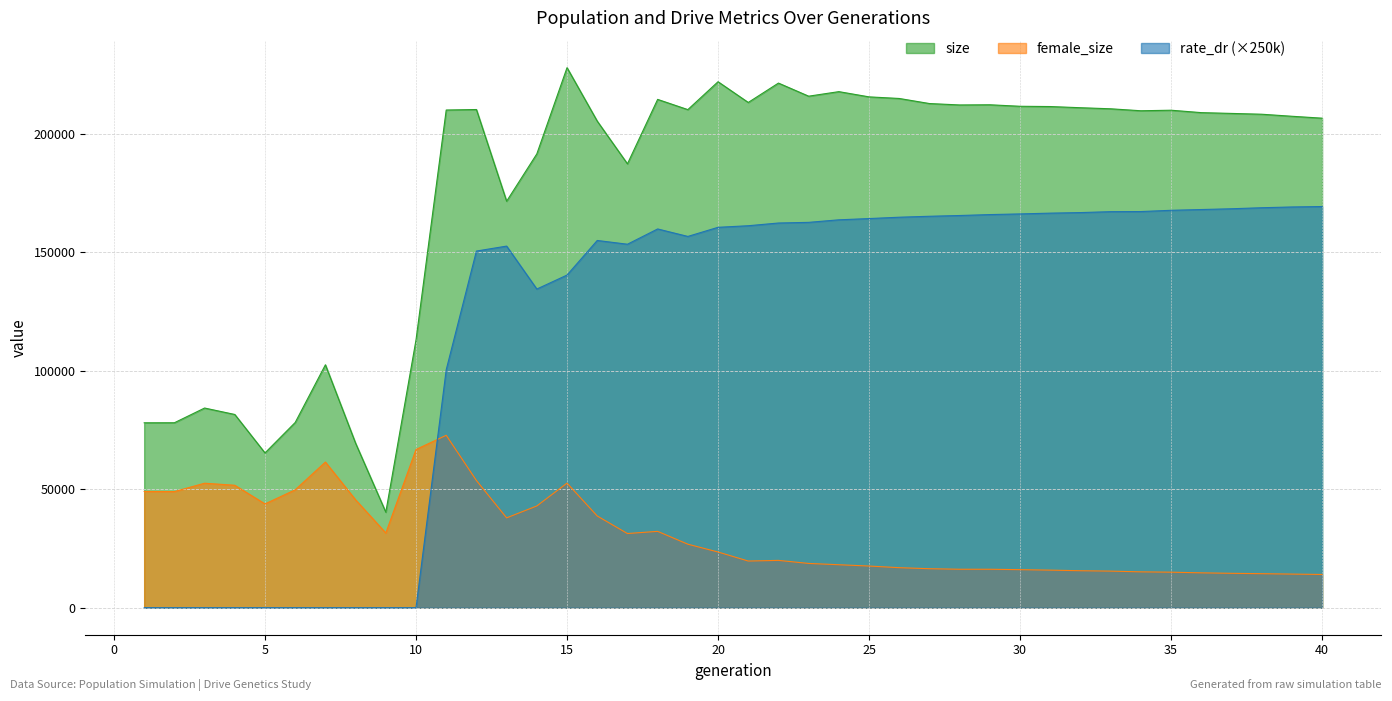

Rank the series at 26 from highest to lowest value.

size, rate_dr, female_size